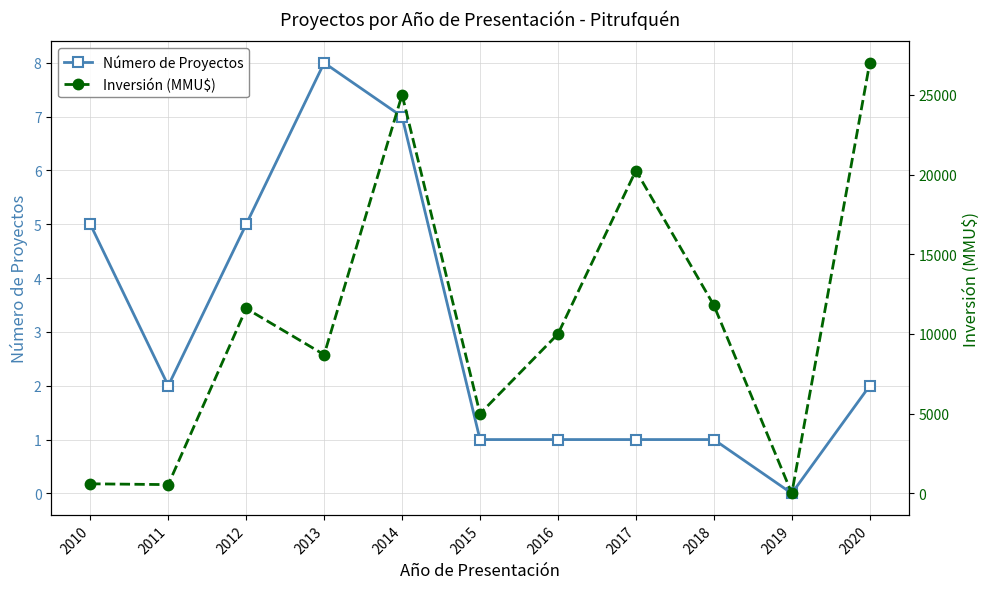

What is the spread (max minus min) of values at 2017?

20254